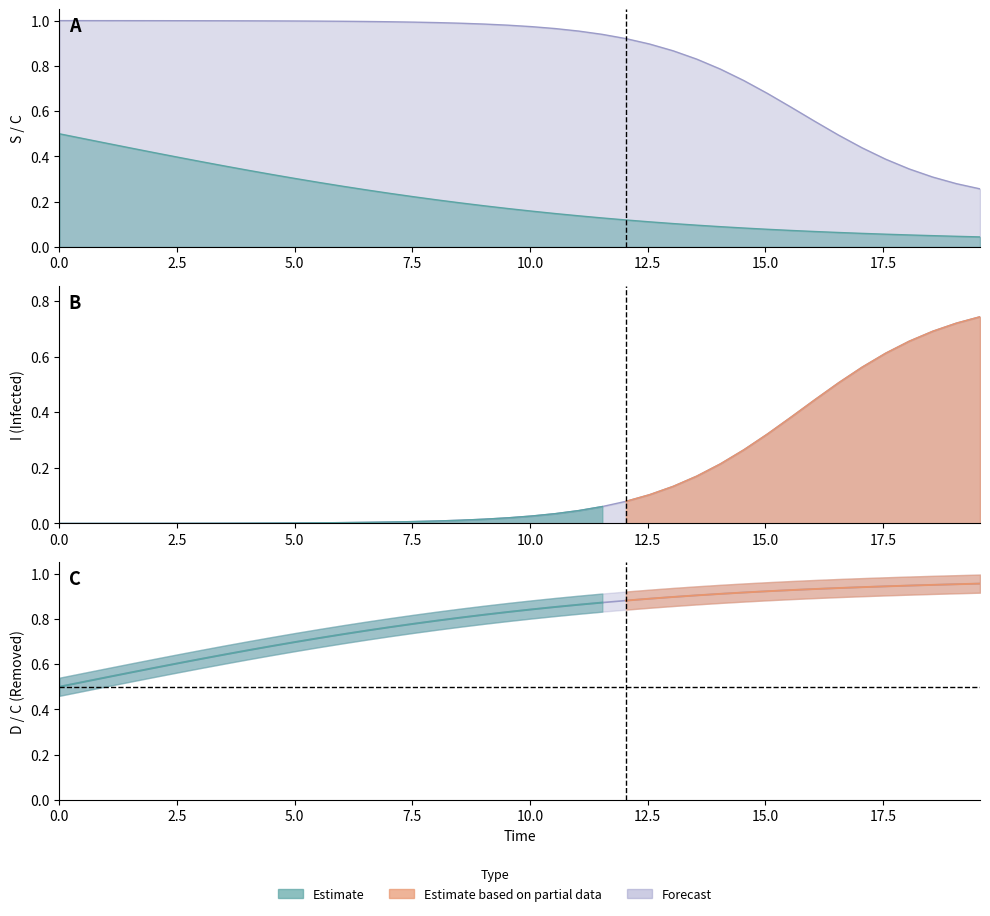

The value of D at 38 is 1.5. True or false?

False